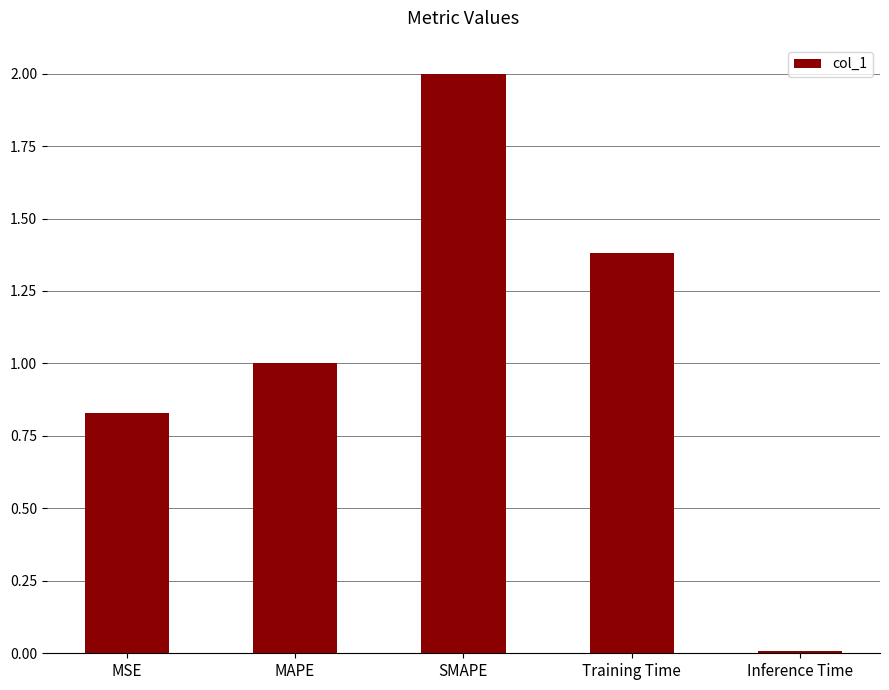

What is the average value?

1.0